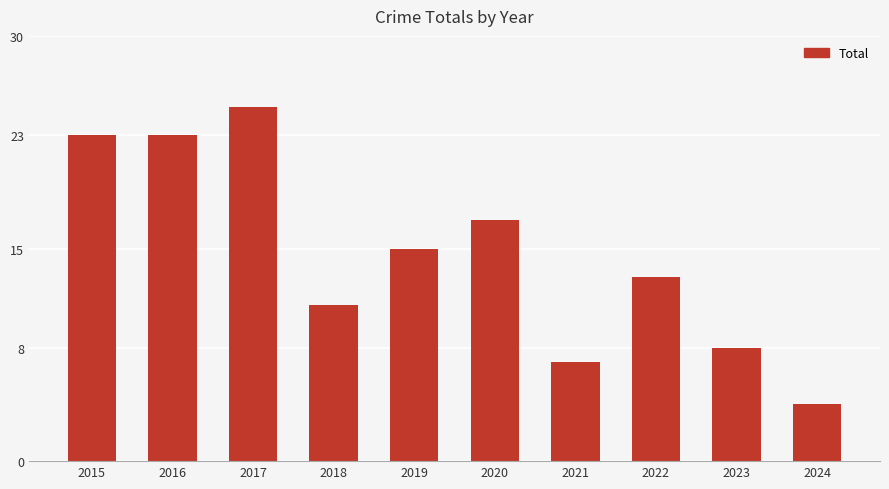

How many data points does each series have?

10